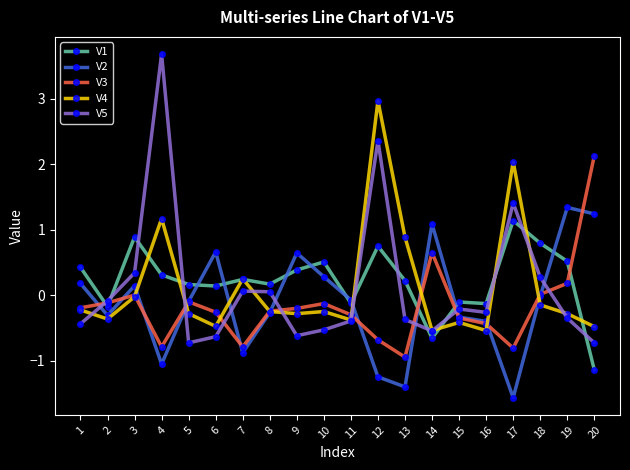

True or false: V4 and V1 cross at least once.

True